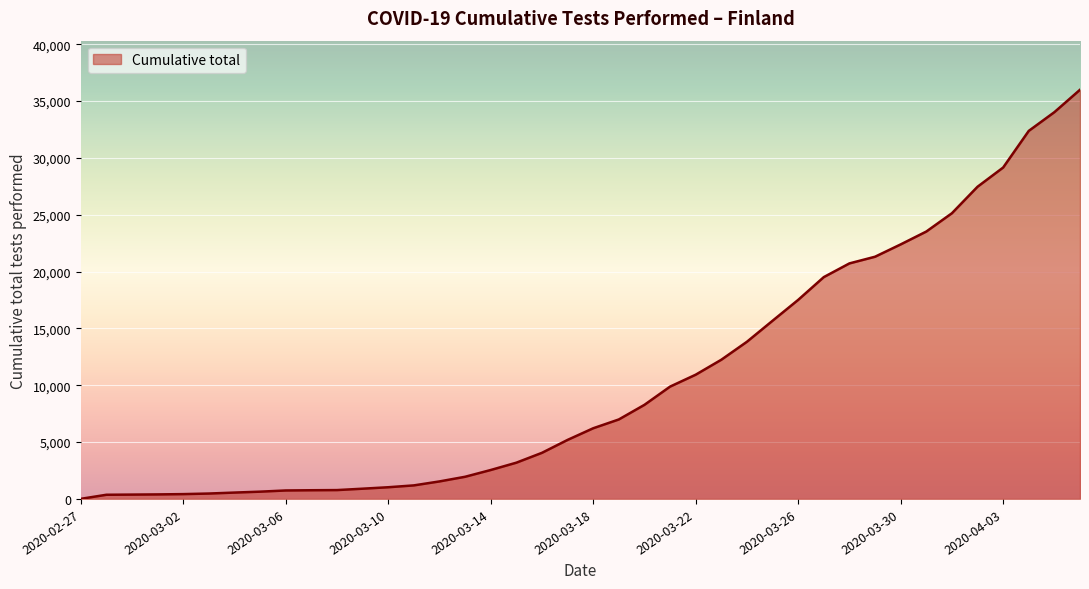

What is the difference between the maximum and minimum values?

35990